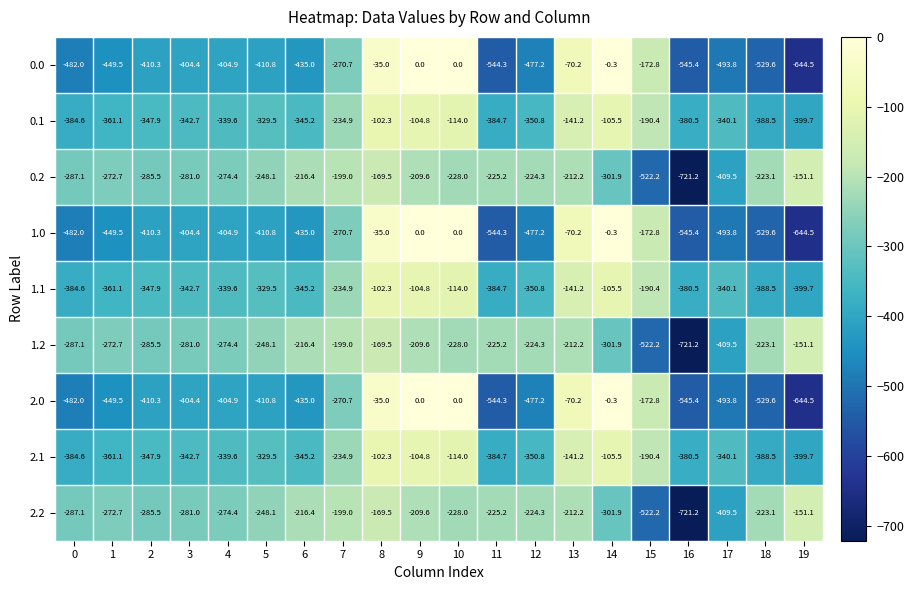

What is the difference between the 1.0 values at 0 and 6?

47.0